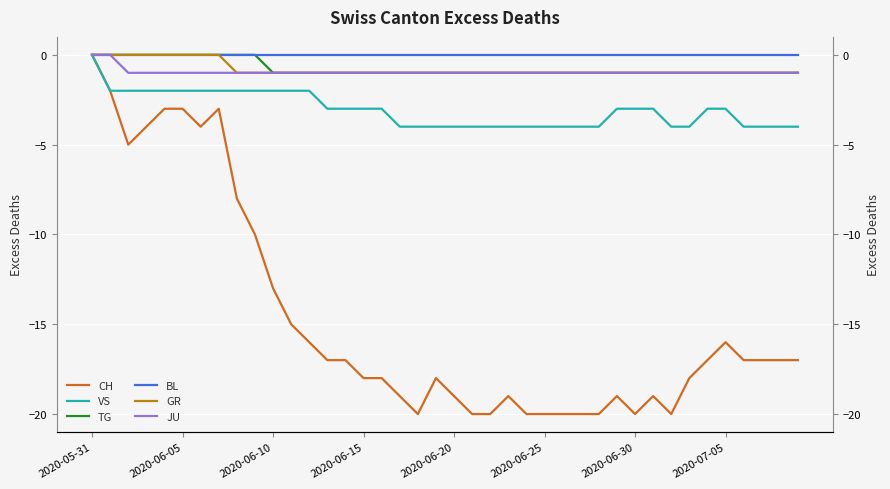

Count the number of categories in the chart.

40